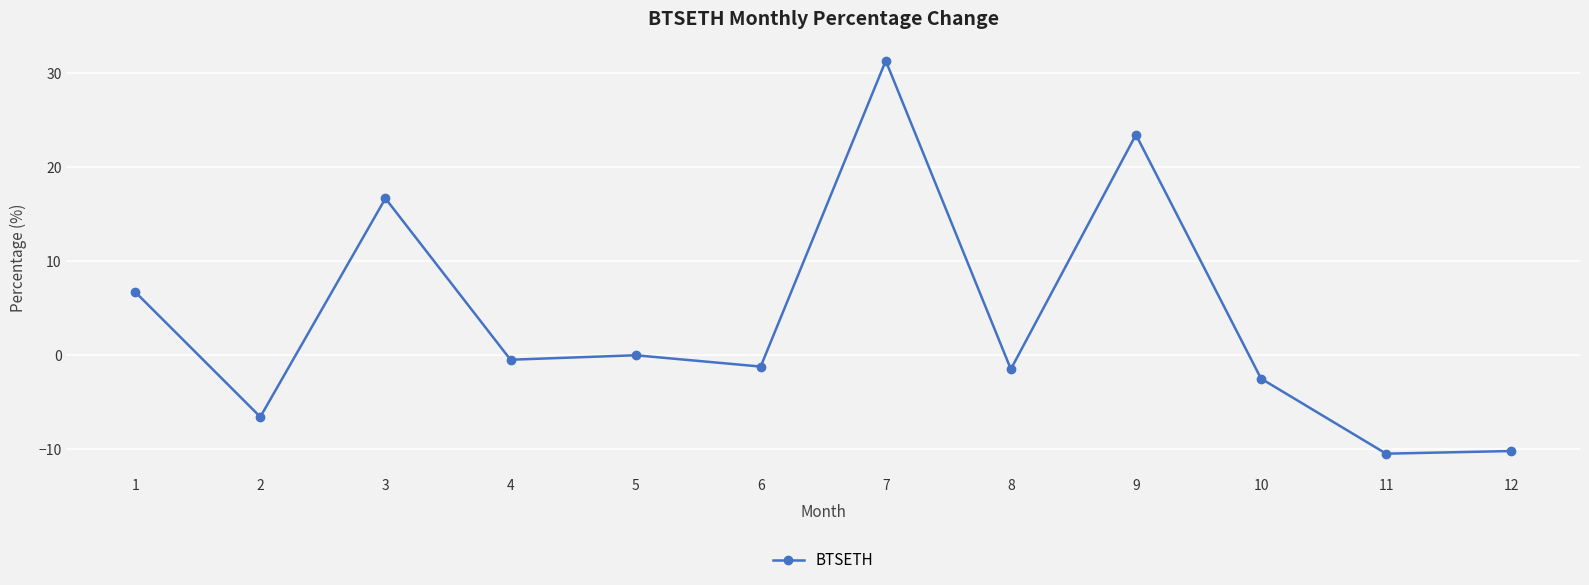

Which category has the highest value across all series?

7